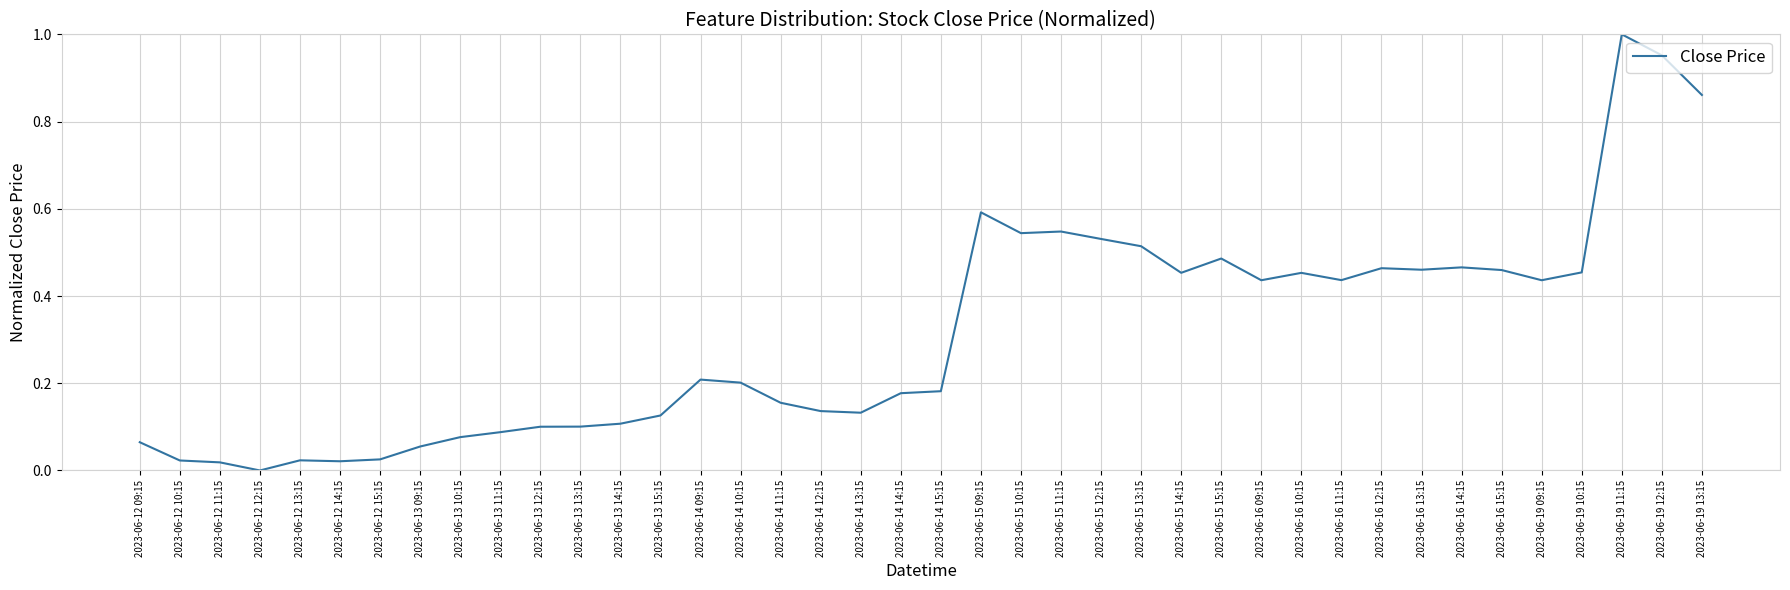

True or false: the data shows 0.1 at 2023-06-13 11:15.

True